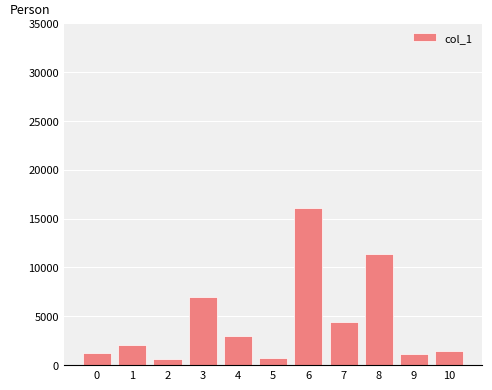

The value at 6 is 16059. True or false?

True